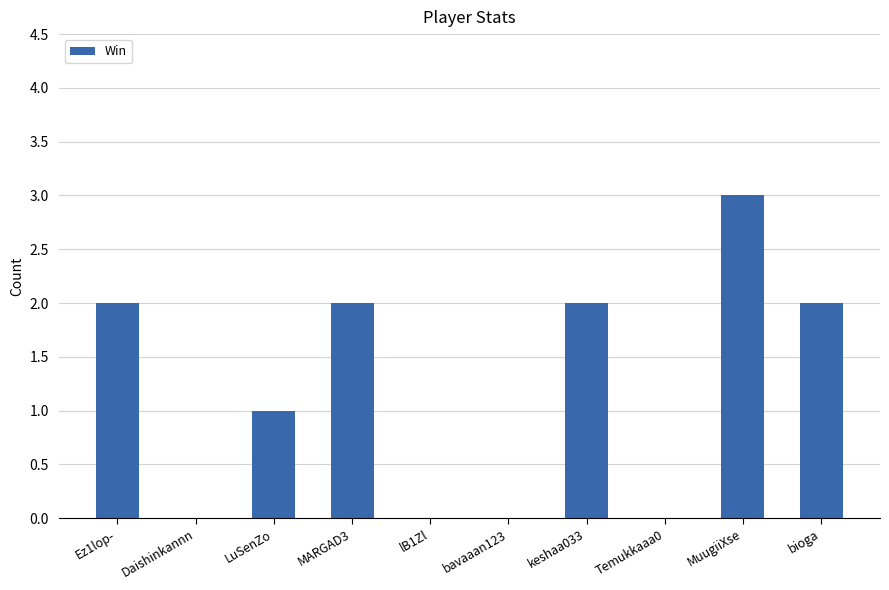

Read the value at MuugiiXse.

3